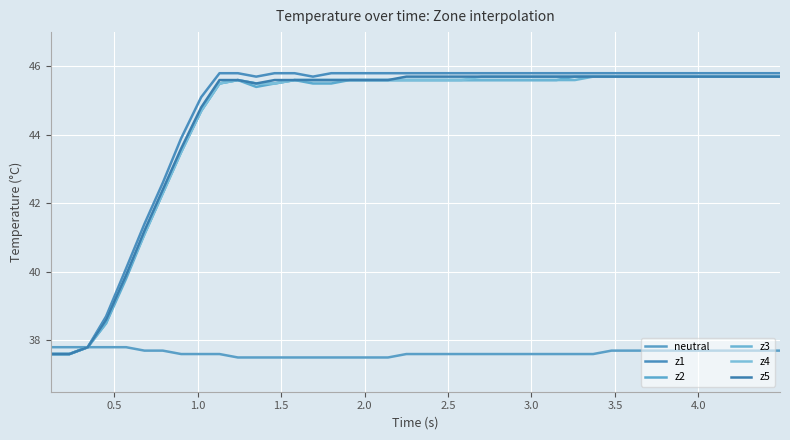

How many lines are shown in the chart?

6